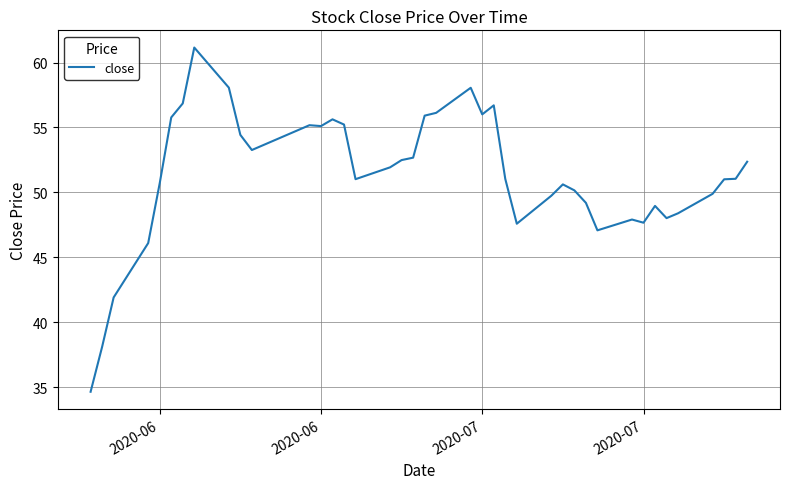

What is the greatest value displayed?

61.2